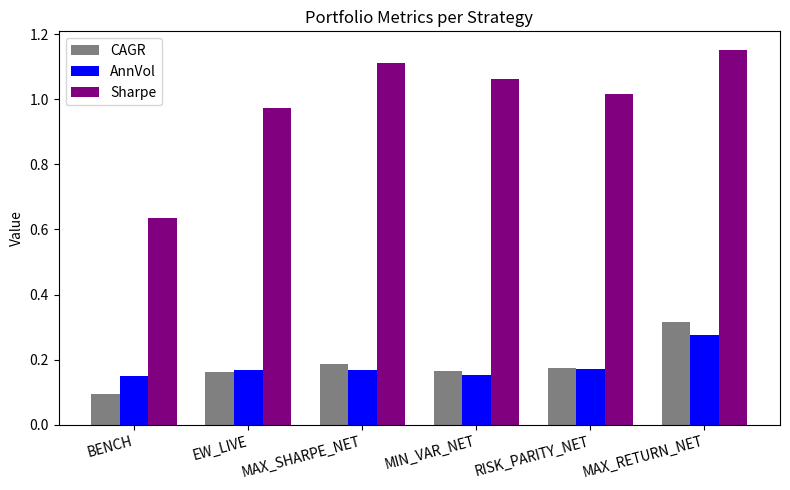

True or false: CAGR has a value of 0.3 at MAX_SHARPE_NET.

False